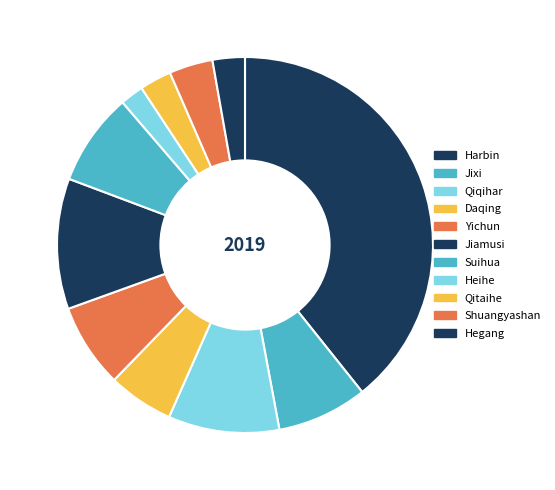

Is it true that Shuangyashan is 1% of the pie?

False